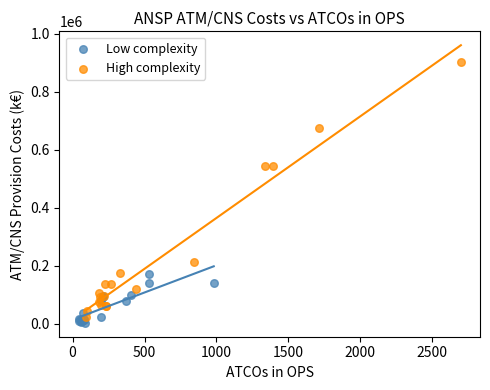

Which series reaches the maximum Y coordinate?

High complexity